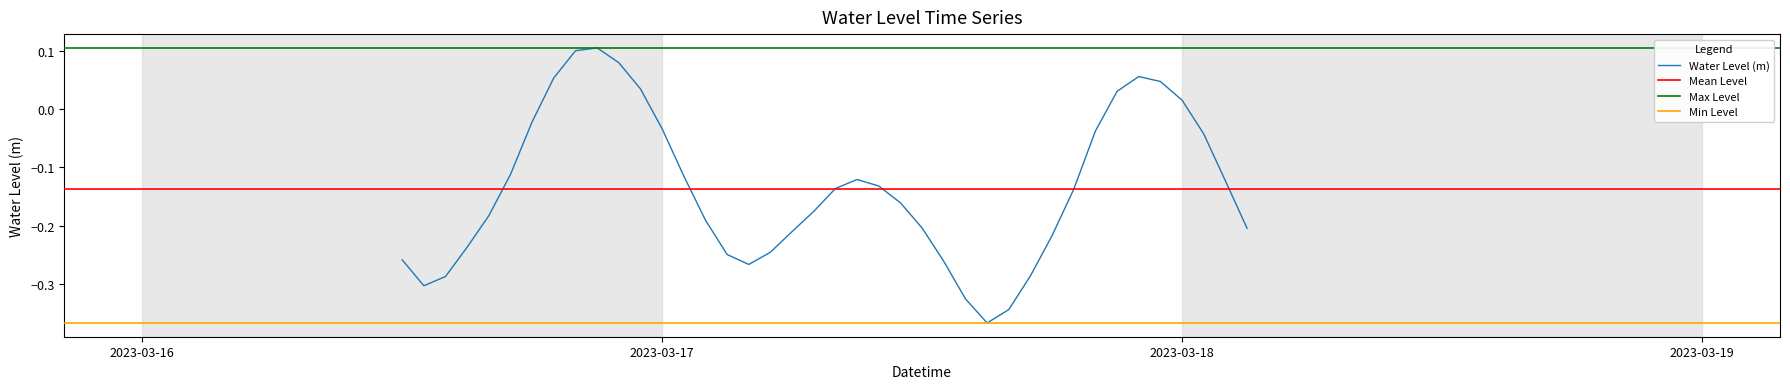

What is the smallest value displayed?

-0.4